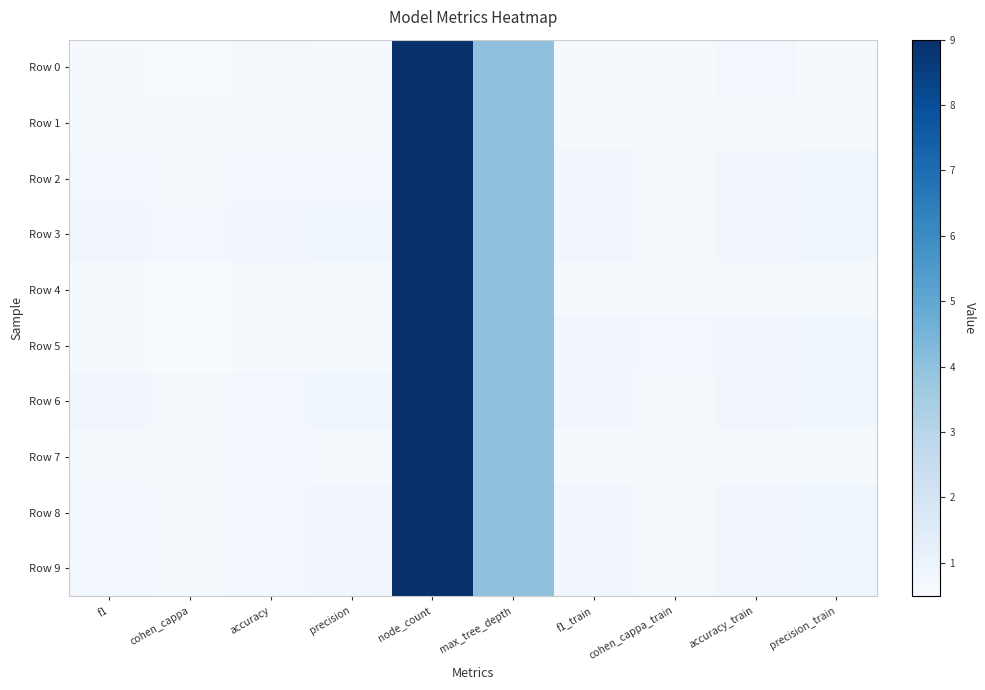

Reading left to right, list all the values displayed in this chart.

Row 0: f1=0.6	cohen_cappa=0.5	accuracy=0.6	precision=0.6	node_count=9.0	max_tree_depth=4.0	f1_train=0.6	cohen_cappa_train=0.6	accuracy_train=0.7	precision_train=0.6
Row 1: f1=0.6	cohen_cappa=0.6	accuracy=0.7	precision=0.6	node_count=9.0	max_tree_depth=4.0	f1_train=0.6	cohen_cappa_train=0.6	accuracy_train=0.7	precision_train=0.6
Row 2: f1=0.7	cohen_cappa=0.6	accuracy=0.7	precision=0.7	node_count=9.0	max_tree_depth=4.0	f1_train=0.8	cohen_cappa_train=0.7	accuracy_train=0.8	precision_train=0.8
Row 3: f1=0.8	cohen_cappa=0.7	accuracy=0.8	precision=0.8	node_count=9.0	max_tree_depth=4.0	f1_train=0.8	cohen_cappa_train=0.7	accuracy_train=0.8	precision_train=0.8
Row 4: f1=0.6	cohen_cappa=0.5	accuracy=0.7	precision=0.6	node_count=9.0	max_tree_depth=4.0	f1_train=0.6	cohen_cappa_train=0.6	accuracy_train=0.7	precision_train=0.6
Row 5: f1=0.6	cohen_cappa=0.5	accuracy=0.6	precision=0.7	node_count=9.0	max_tree_depth=4.0	f1_train=0.8	cohen_cappa_train=0.7	accuracy_train=0.8	precision_train=0.8
Row 6: f1=0.8	cohen_cappa=0.7	accuracy=0.8	precision=0.8	node_count=9.0	max_tree_depth=4.0	f1_train=0.8	cohen_cappa_train=0.7	accuracy_train=0.8	precision_train=0.8
Row 7: f1=0.7	cohen_cappa=0.7	accuracy=0.8	precision=0.6	node_count=9.0	max_tree_depth=4.0	f1_train=0.6	cohen_cappa_train=0.6	accuracy_train=0.7	precision_train=0.6
Row 8: f1=0.7	cohen_cappa=0.6	accuracy=0.7	precision=0.8	node_count=9.0	max_tree_depth=4.0	f1_train=0.8	cohen_cappa_train=0.7	accuracy_train=0.8	precision_train=0.8
Row 9: f1=0.7	cohen_cappa=0.6	accuracy=0.7	precision=0.8	node_count=9.0	max_tree_depth=4.0	f1_train=0.8	cohen_cappa_train=0.7	accuracy_train=0.8	precision_train=0.8